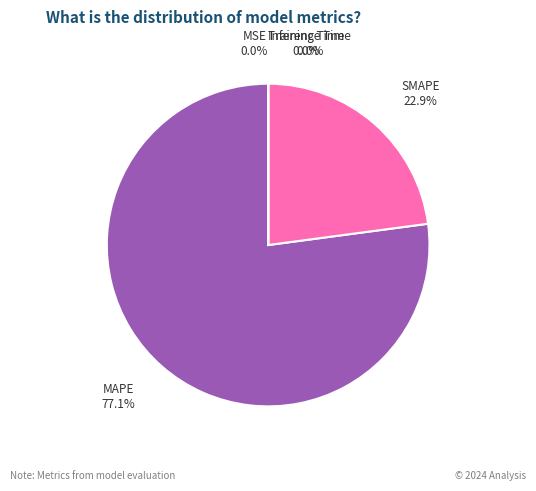

Is it true that MAPE is 77% of the pie?

True